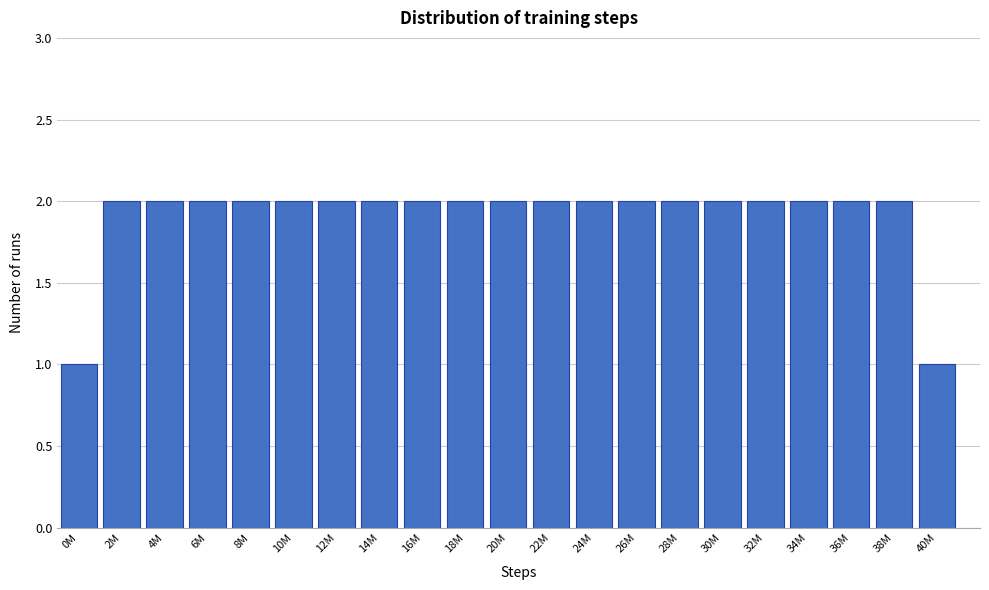

Reading left to right, transcribe all the data shown in this chart.

0M=1	2M=2	4M=2	6M=2	8M=2	10M=2	12M=2	14M=2	16M=2	18M=2	20M=2	22M=2	24M=2	26M=2	28M=2	30M=2	32M=2	34M=2	36M=2	38M=2	40M=1